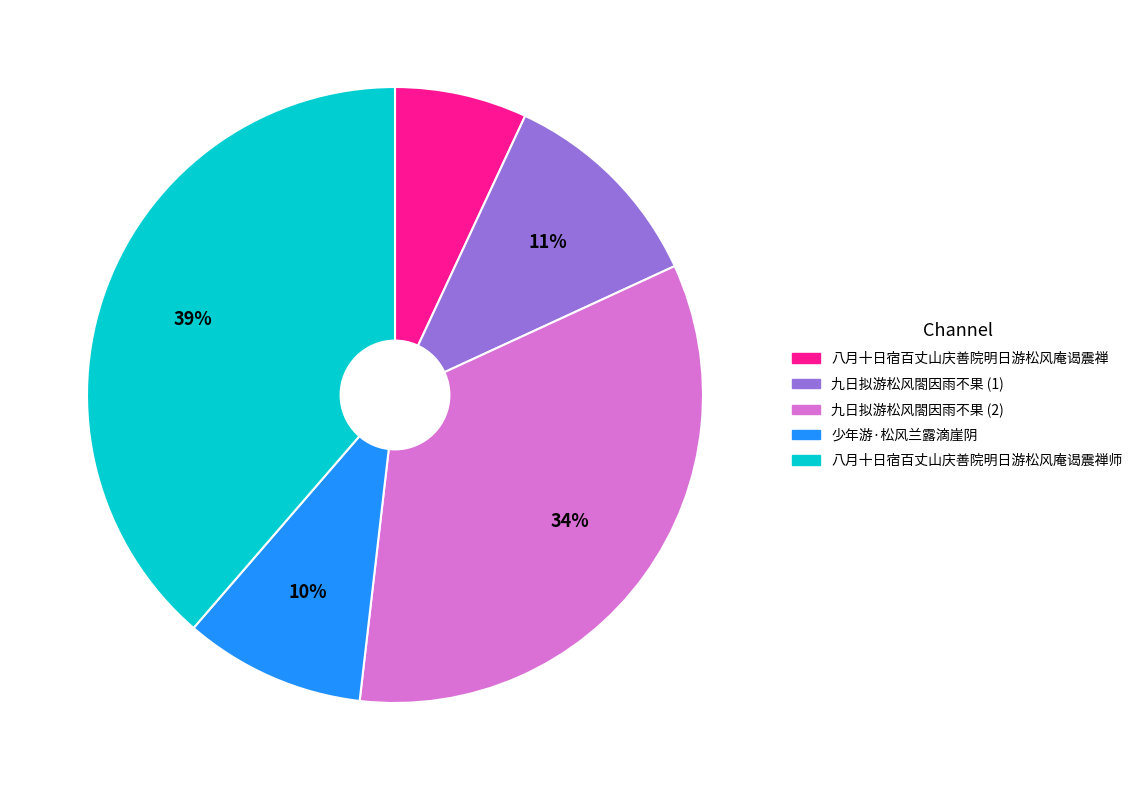

Count the number of slices in the pie.

5